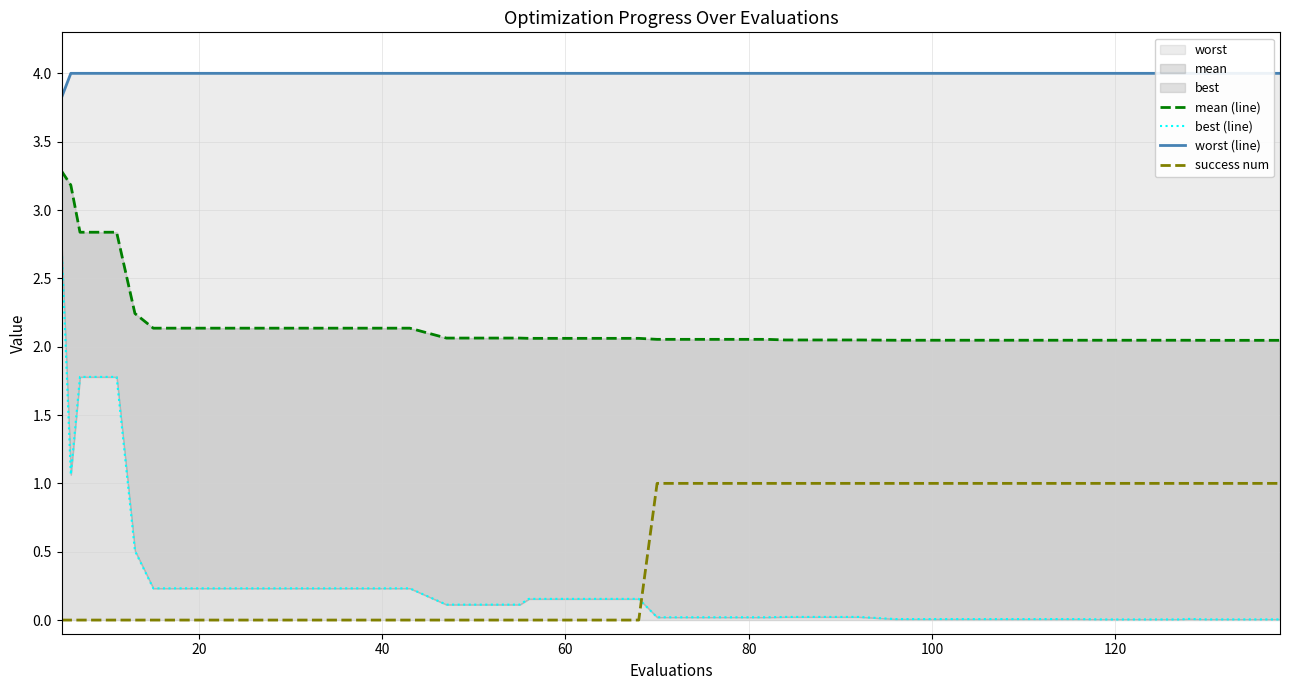

True or false: mean (line) and best (line) intersect in this chart.

False